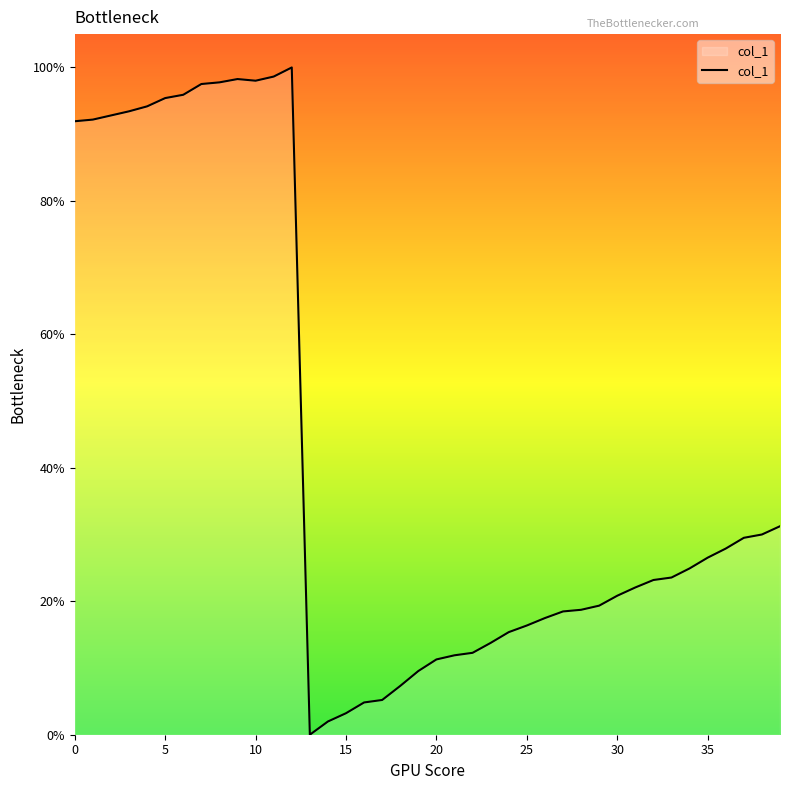

What is the greatest value displayed?

100.0